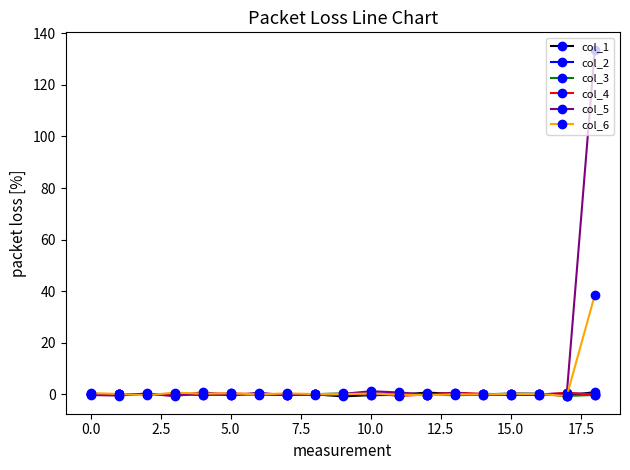

True or false: col_3 has more than 0 points higher than both neighbors.

True